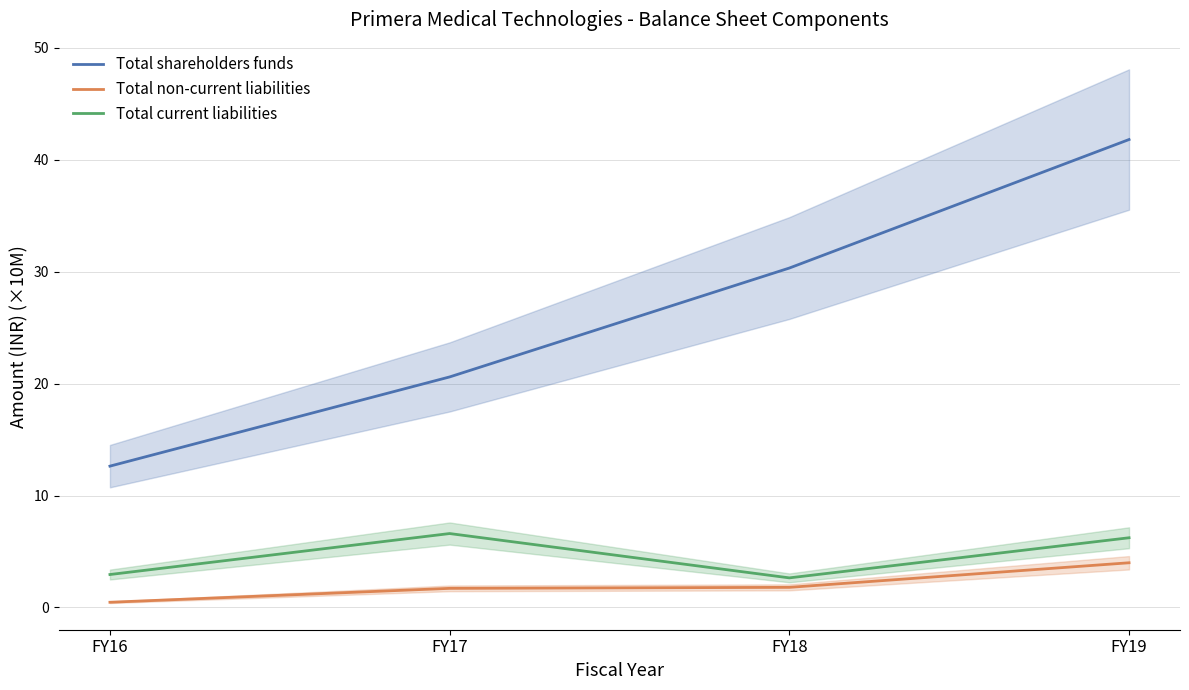

Reading right to left, extract all data points from this chart.

Total shareholders funds: FY19=41.8	FY18=30.3	FY17=20.6	FY16=12.6
Total non-current liabilities: FY19=4.0	FY18=1.8	FY17=1.7	FY16=0.5
Total current liabilities: FY19=6.2	FY18=2.6	FY17=6.6	FY16=2.9